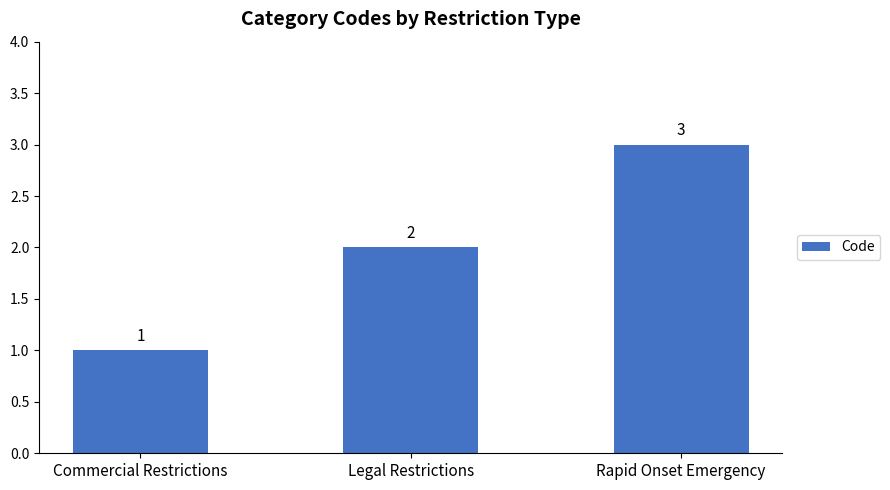

List the labels in order of value, largest first.

Rapid Onset Emergency, Legal Restrictions, Commercial Restrictions